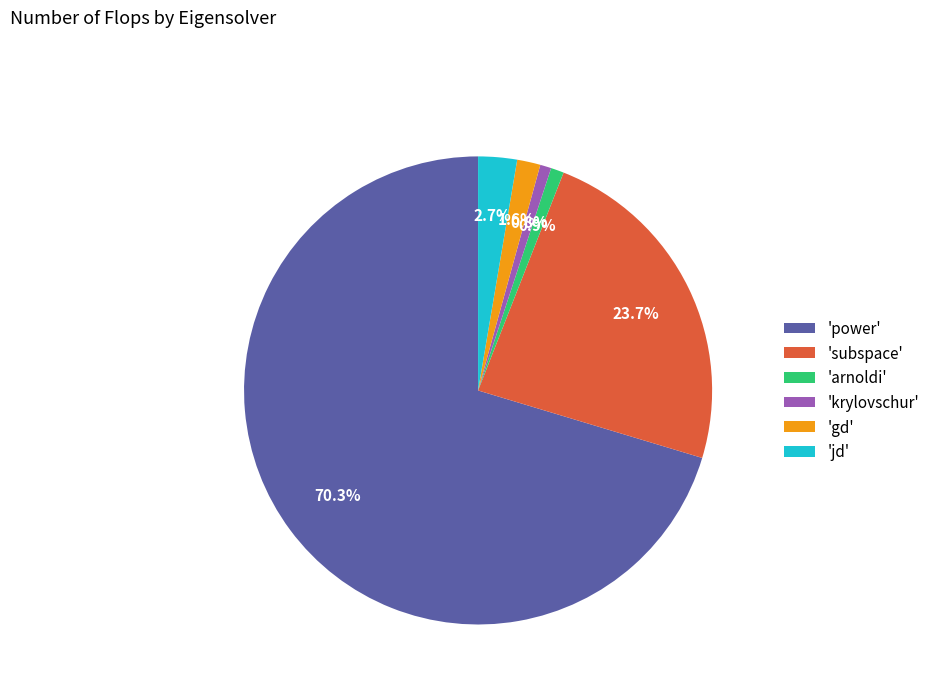

How many slices are in this pie chart?

6